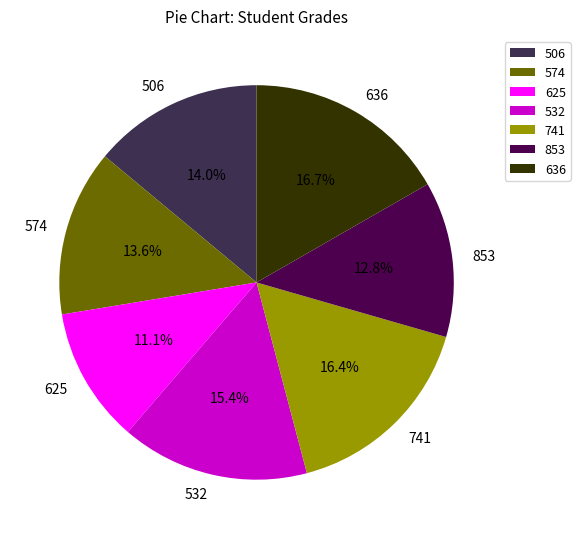

How many slices are in this pie chart?

7